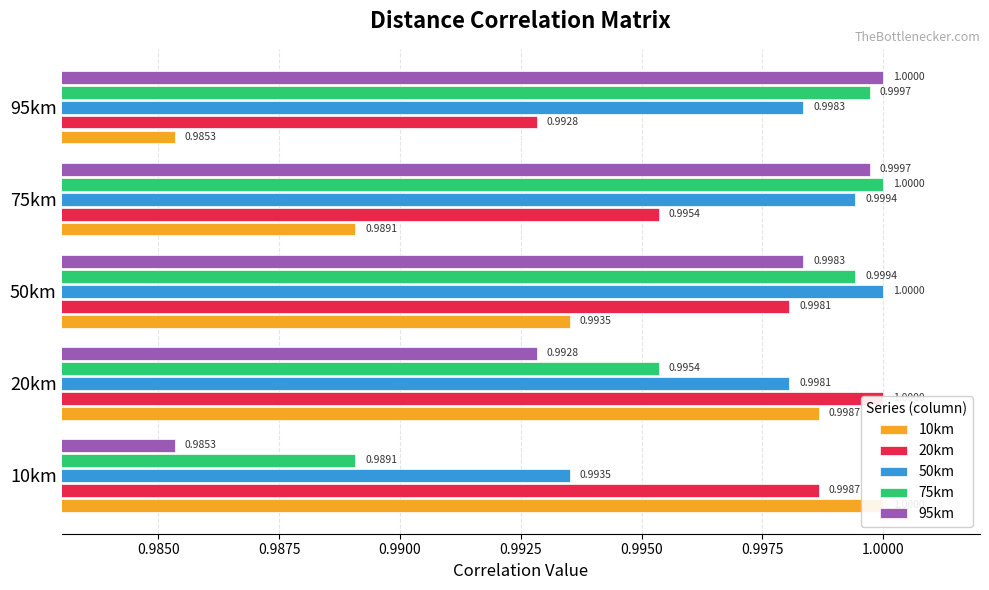

Which series has the widest spread of values?

10km